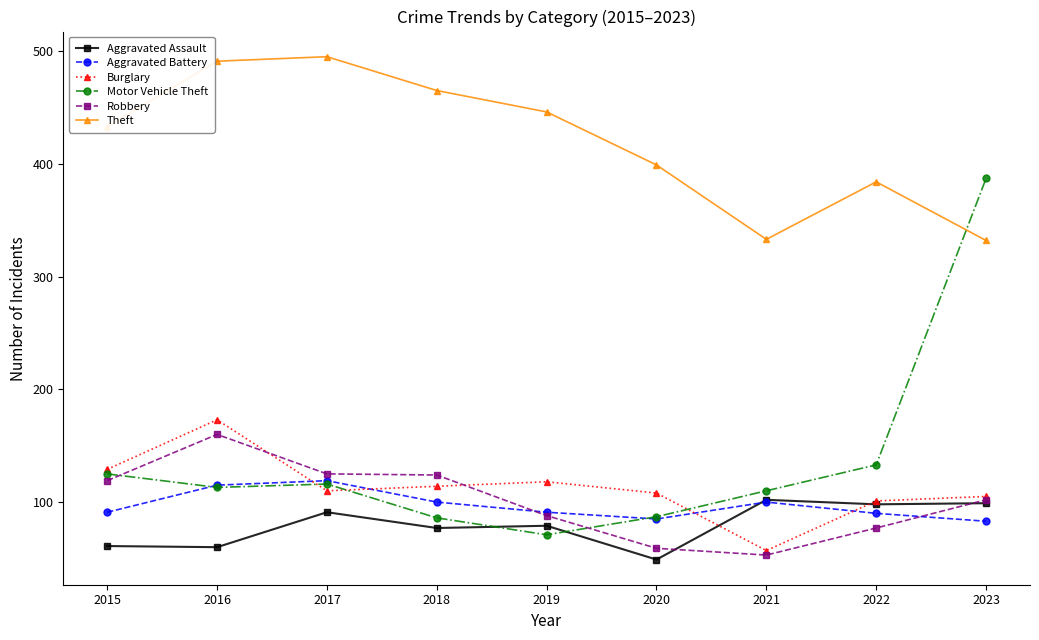

Is it true that Theft equals 764 at 2018?

False